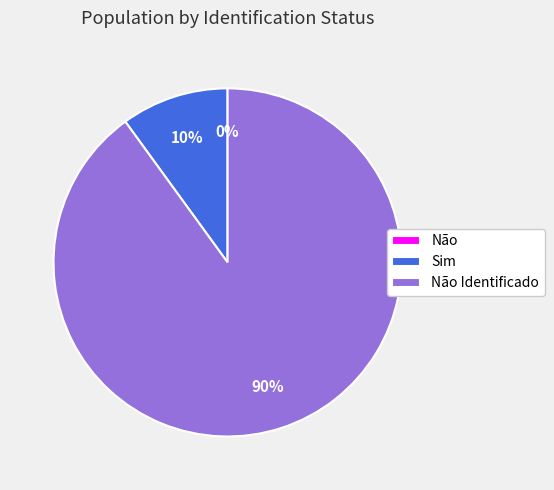

Is it true that Sim is 1% of the pie?

False